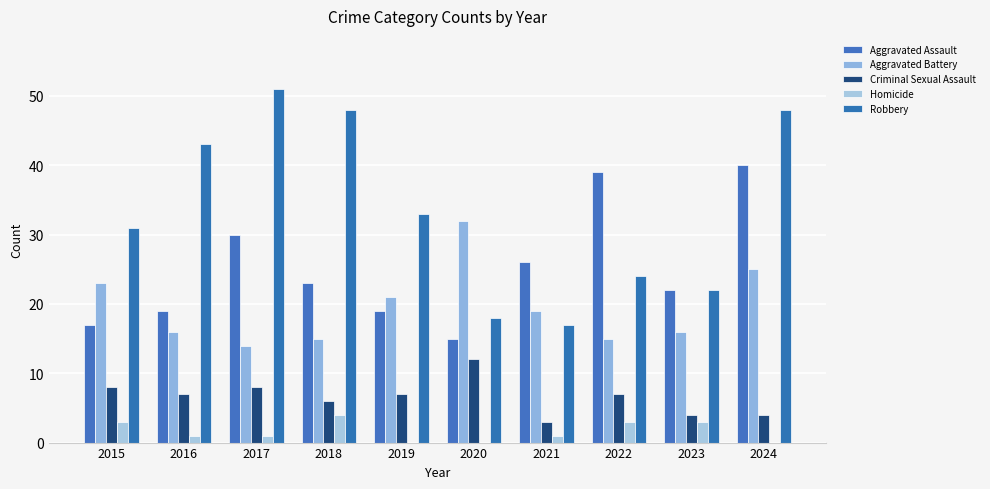

True or false: Aggravated Battery has a value of 6 at 2024.

False